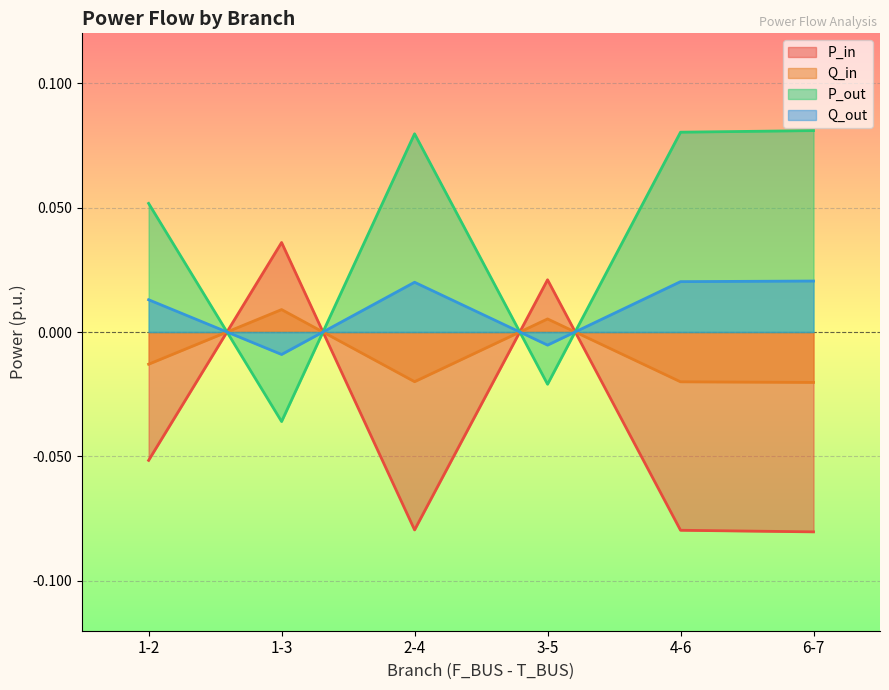

How many data points in P_in are less than 0?

4